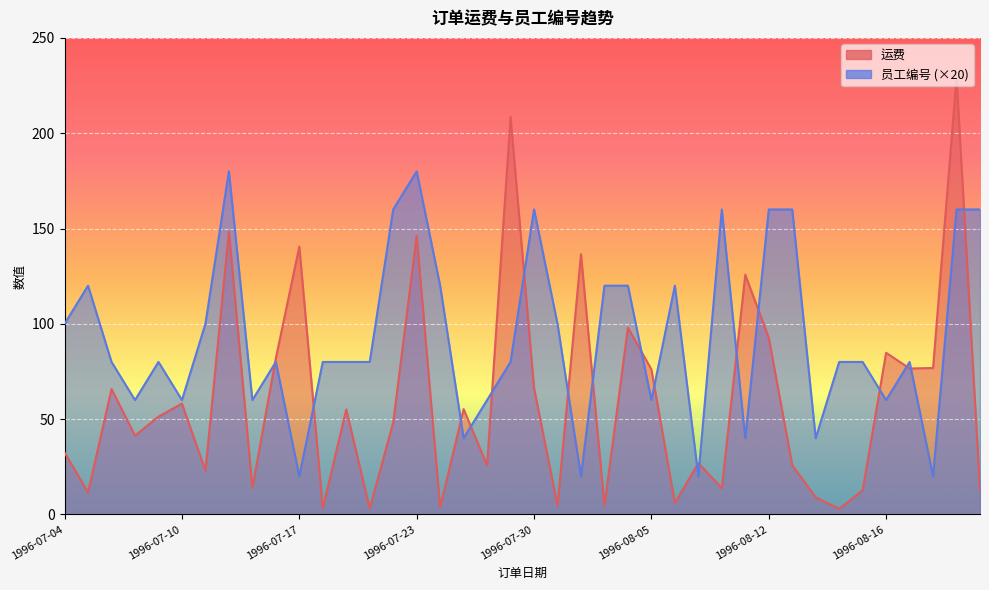

List the series in order of their peak value, lowest first.

员工编号, 运费